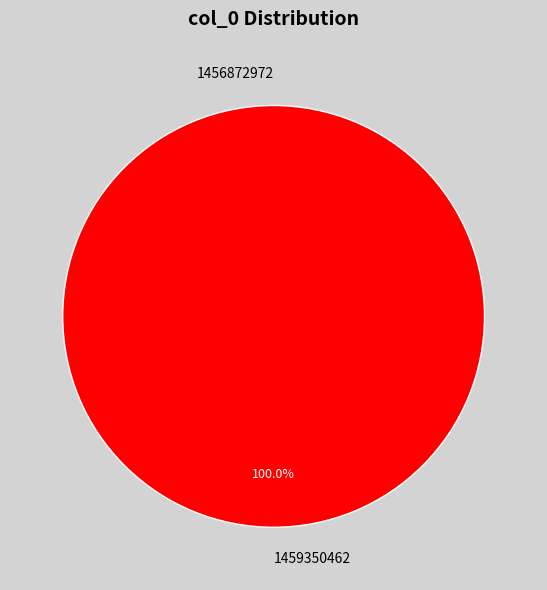

What is the total percentage of 1456872972 and 1459350462?

100.0%